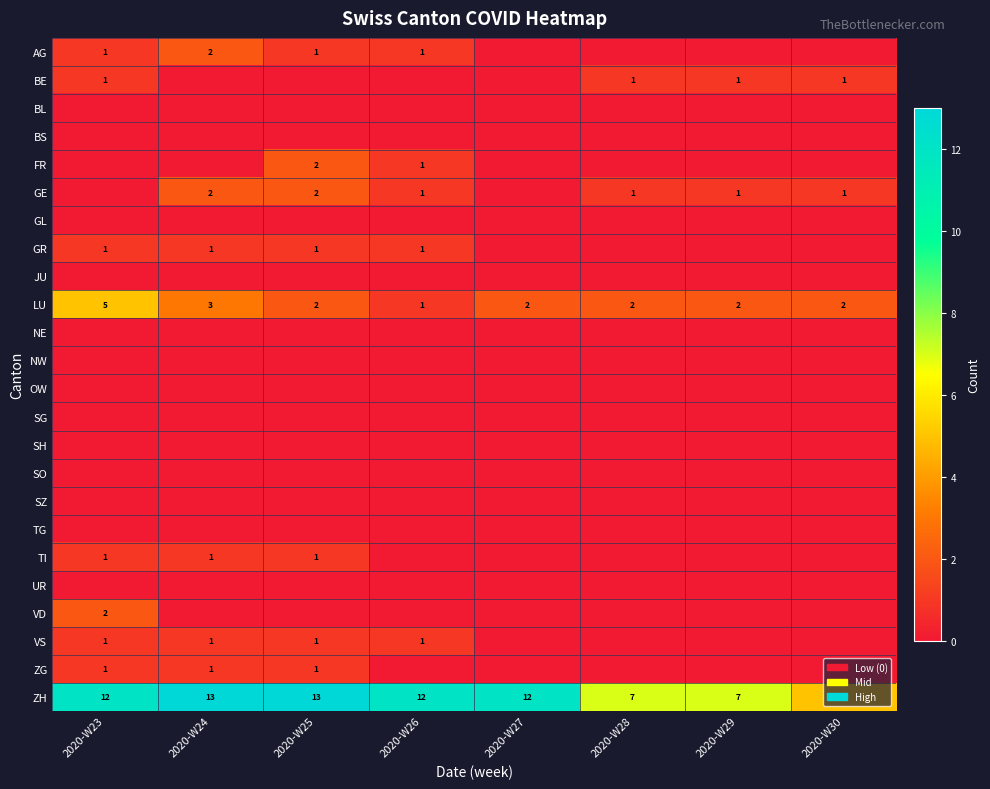

Where does the LU series first go above 2?

2020-W23